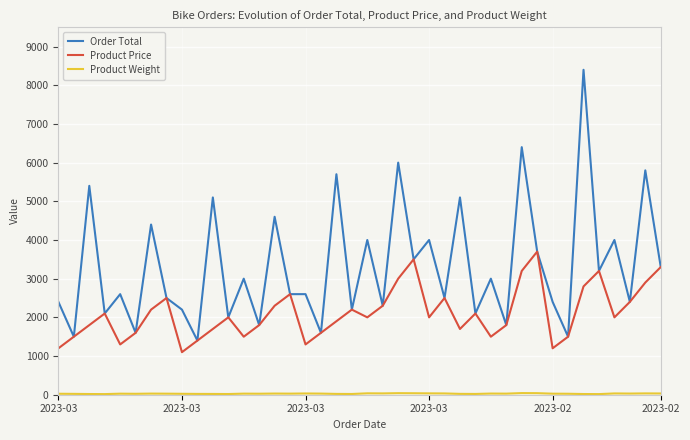

Which series has the widest spread of values?

Order Total